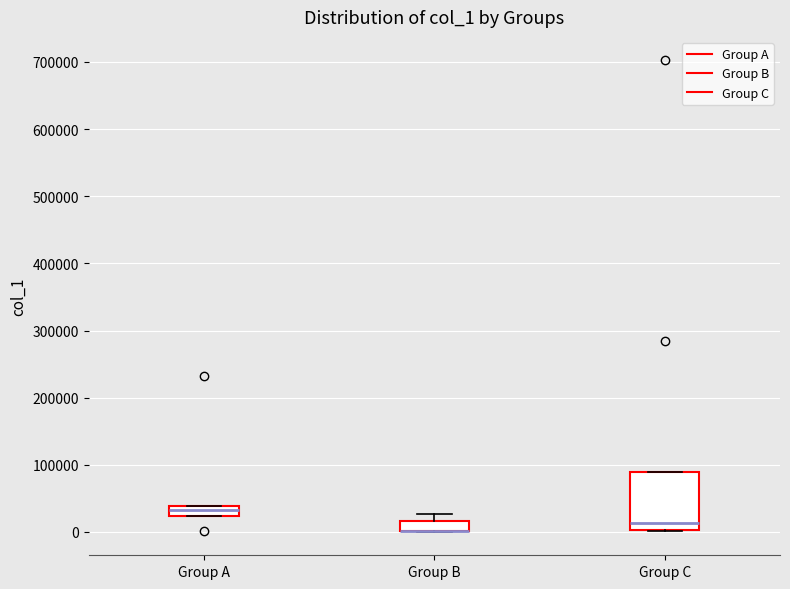

Comparing the boxes themselves (not the whiskers), which one is the tallest?

Group C